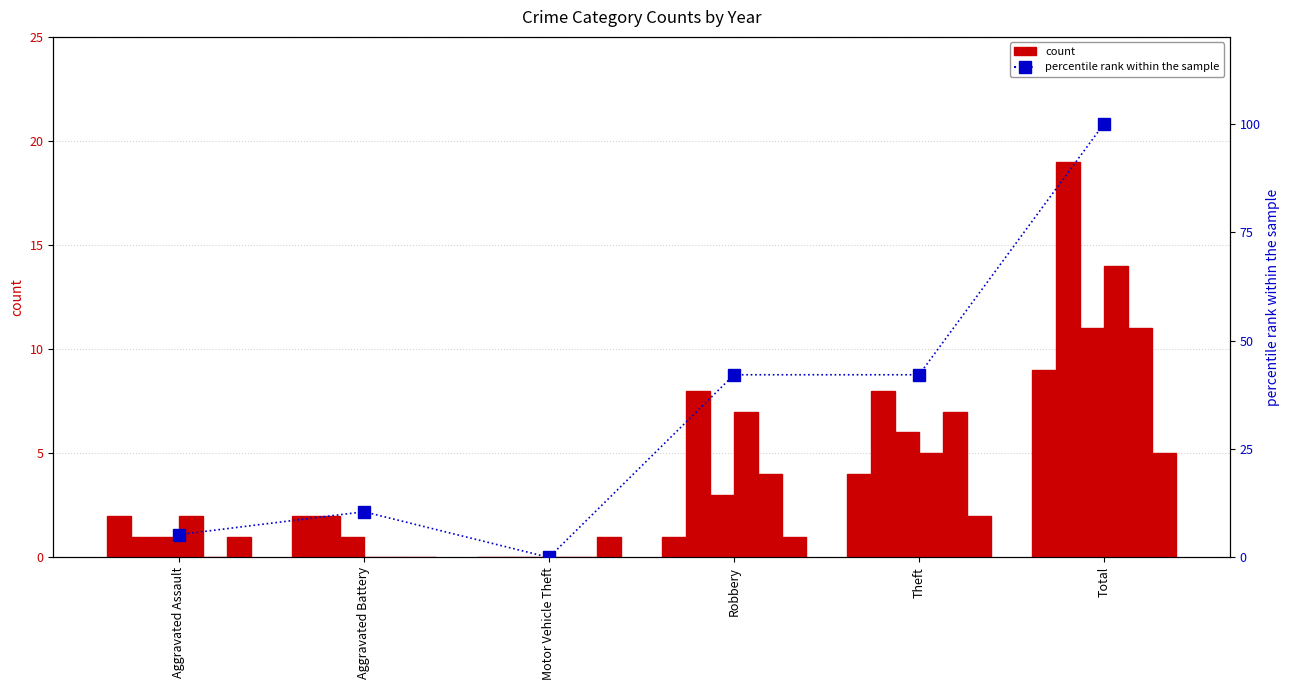

The chart shows a value of 2.6 at Aggravated Battery. True or false?

True